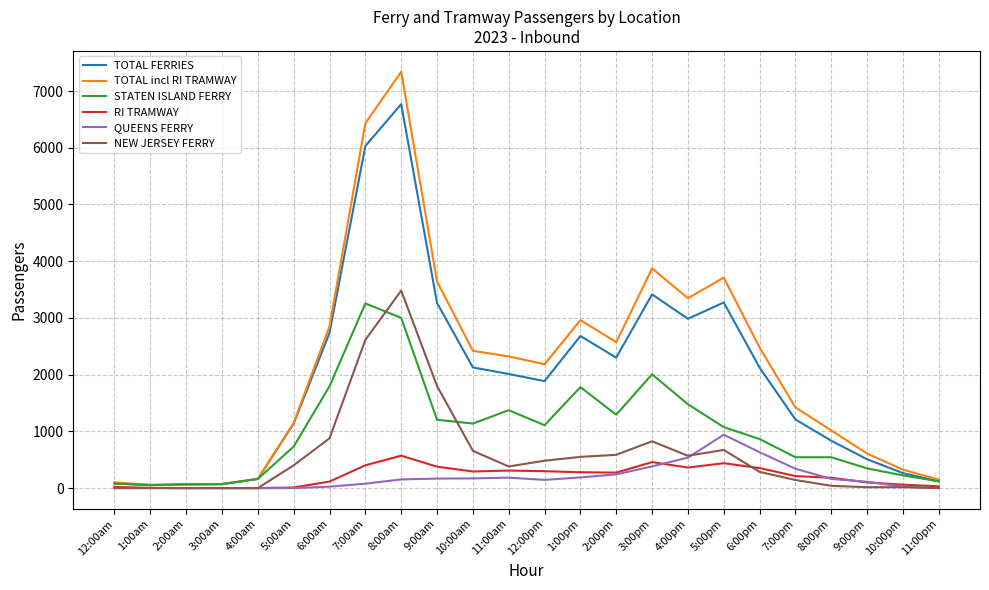

Is the value of NEW JERSEY FERRY at 6:00am greater than the value of TOTAL FERRIES at 10:00pm?

Yes